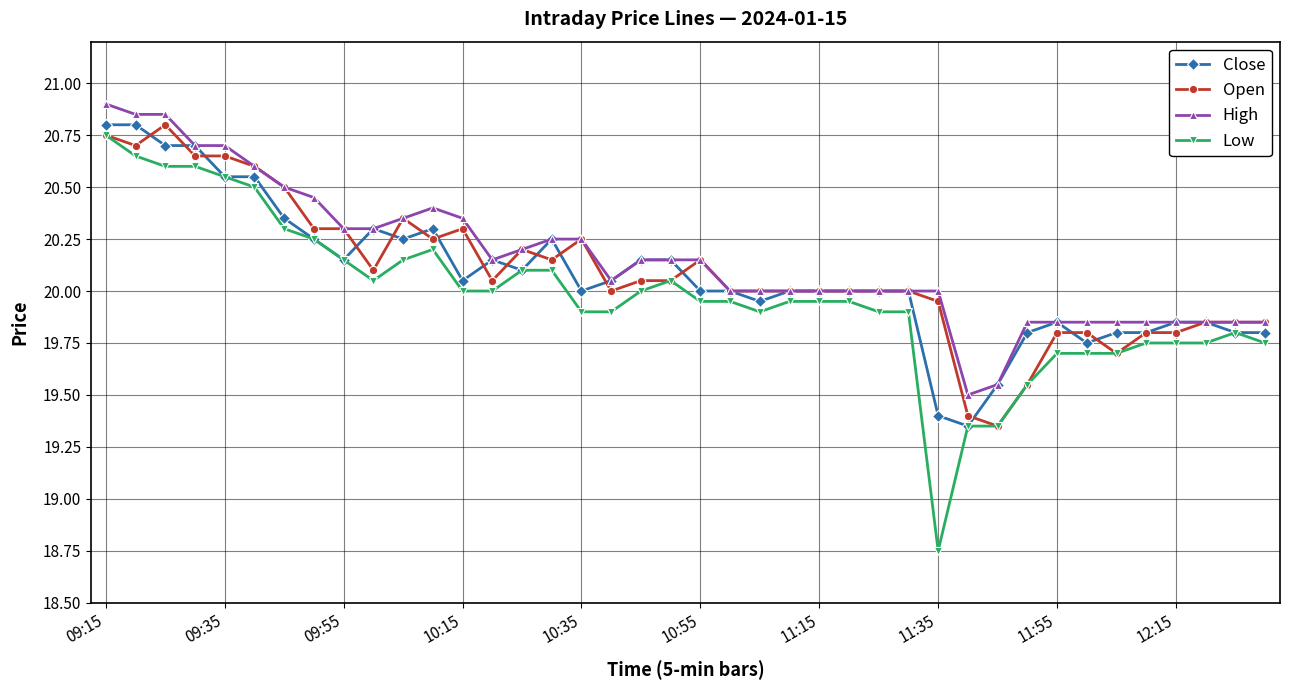

What is the value of the High point at the 5th from the left?

20.7